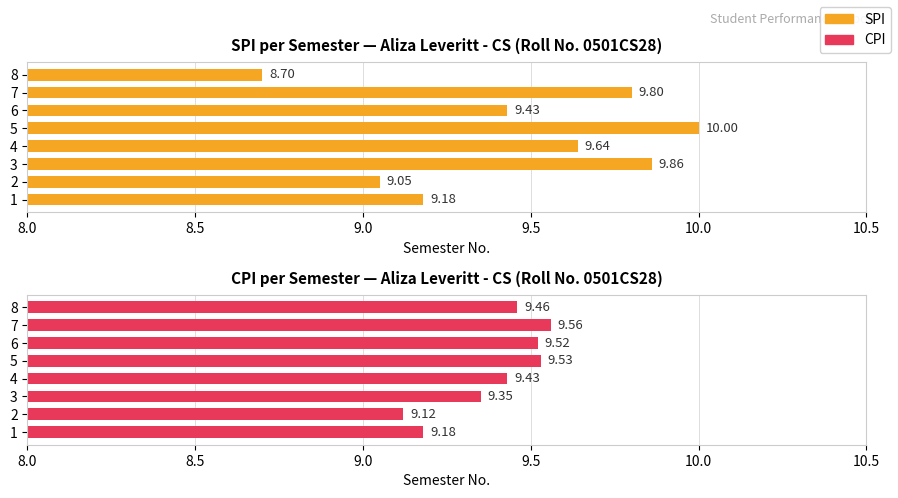

How many values in the SPI series exceed 9?

7